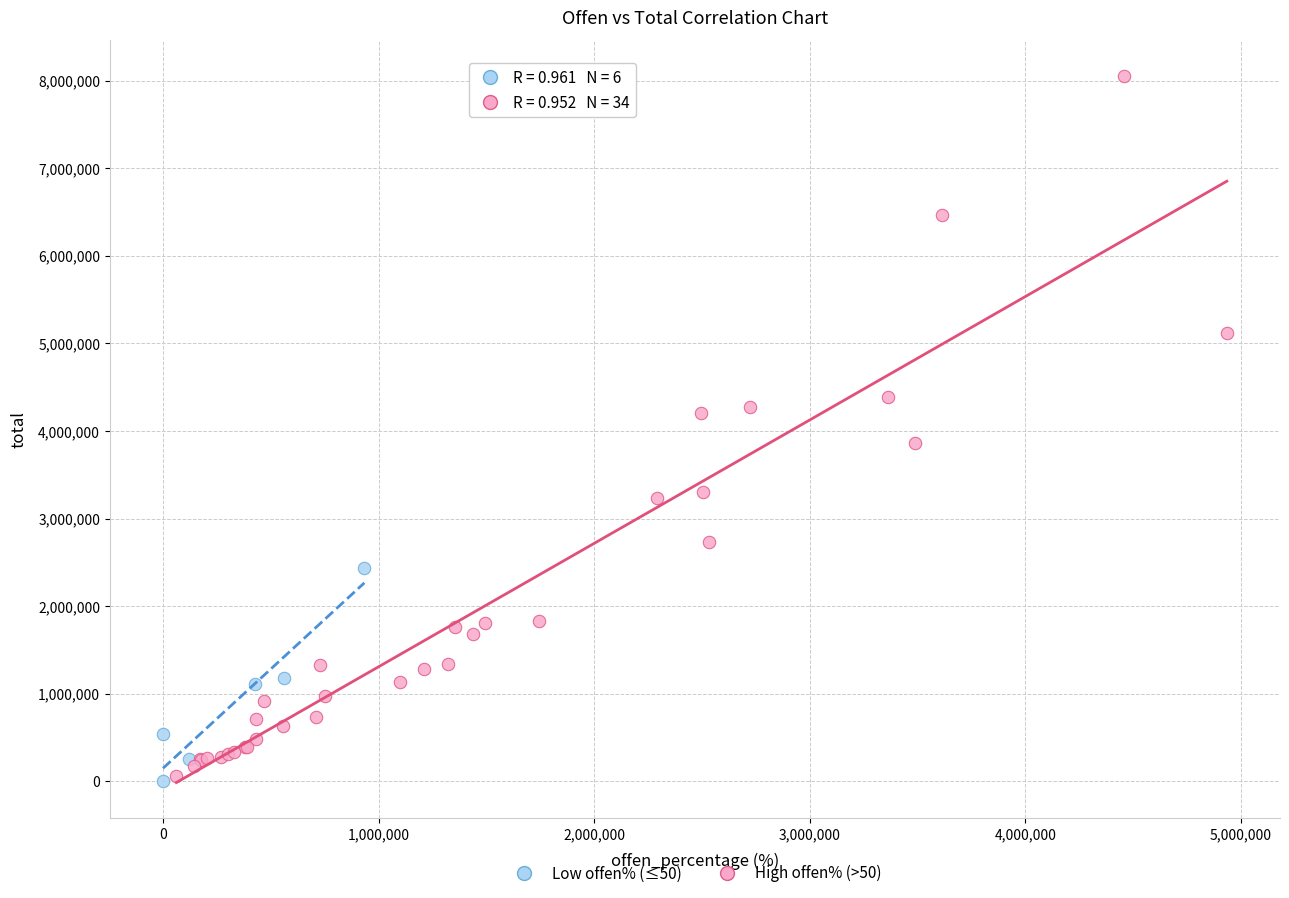

What are all the series names shown in the legend?

Low offen% (≤50), High offen% (>50)